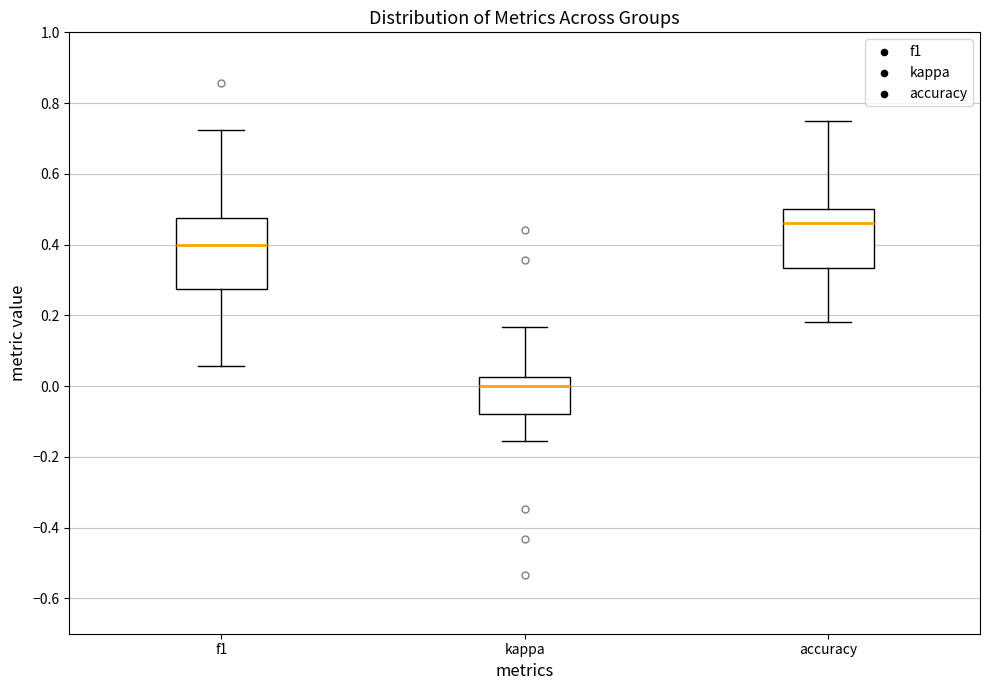

Reading left to right, read every box against the y-axis: the position of its median line, the range the box covers, and the ends of its whiskers. The values are not printed on the chart, so give them approximately, as read against the axis.

f1: median 0.40, box 0.28 to 0.48, whiskers 0.06 to 0.72
kappa: median 0.00, box -0.08 to 0.02, whiskers -0.16 to 0.16
accuracy: median 0.46, box 0.34 to 0.50, whiskers 0.18 to 0.76